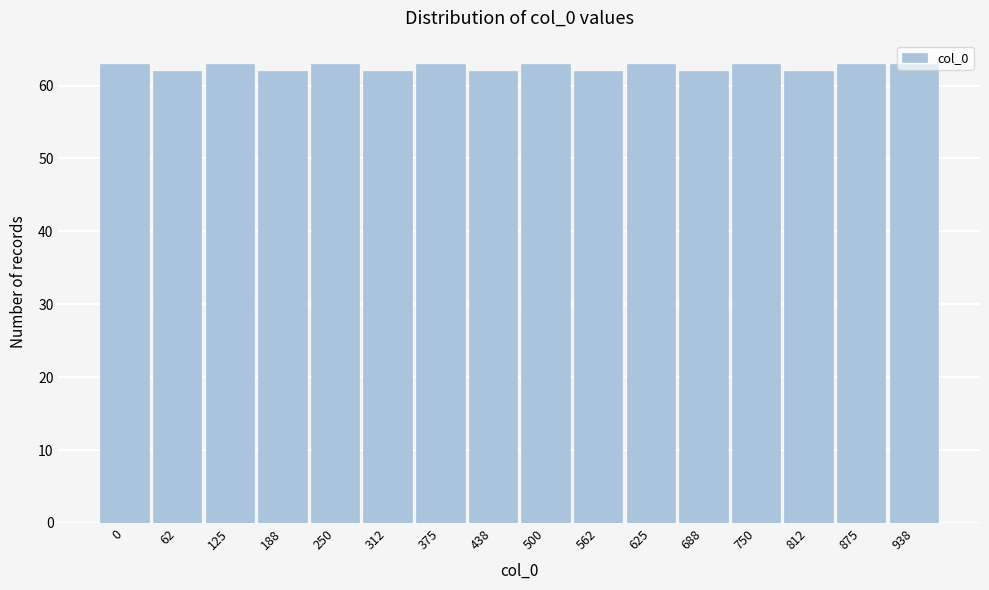

What is the value of the 16th bar from the left?

63